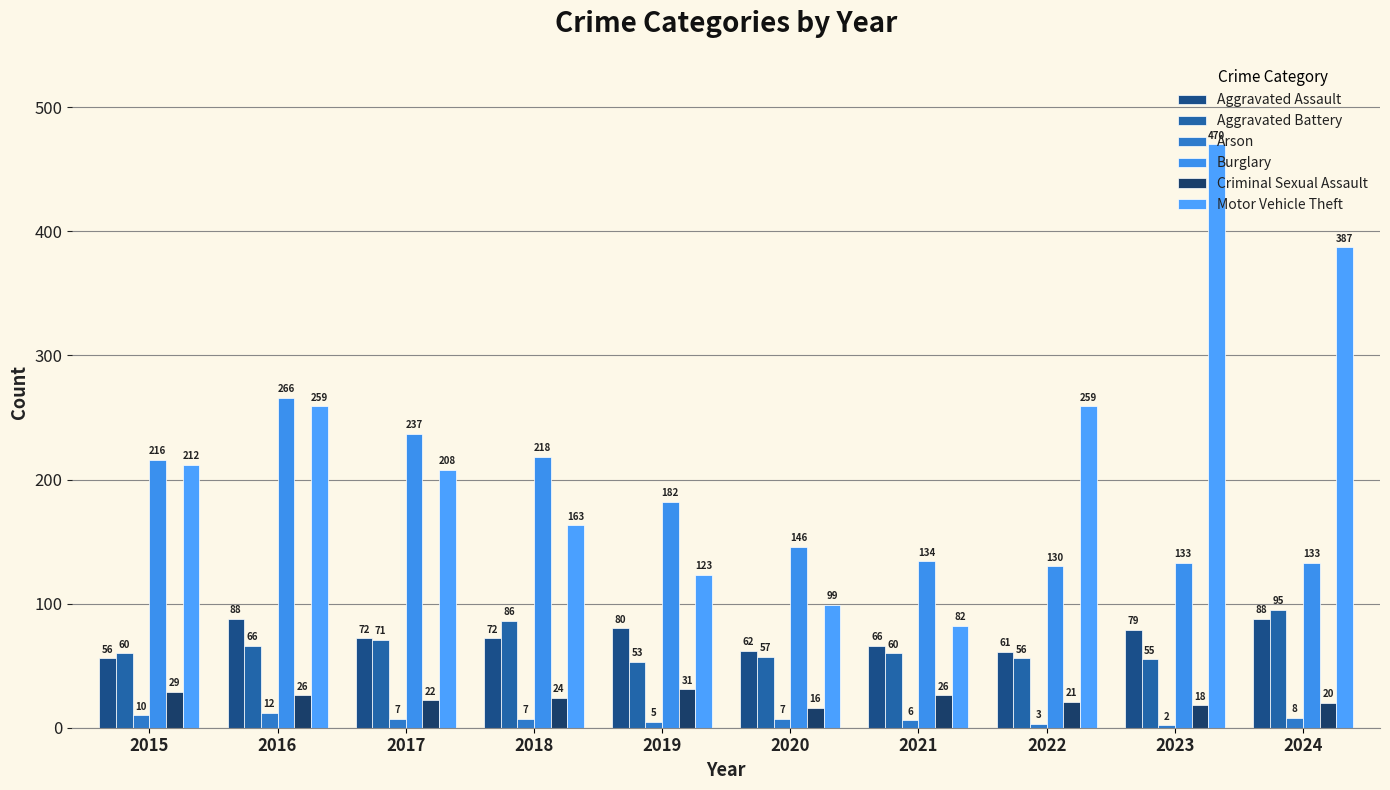

What is the lowest value of the Criminal Sexual Assault series?

16